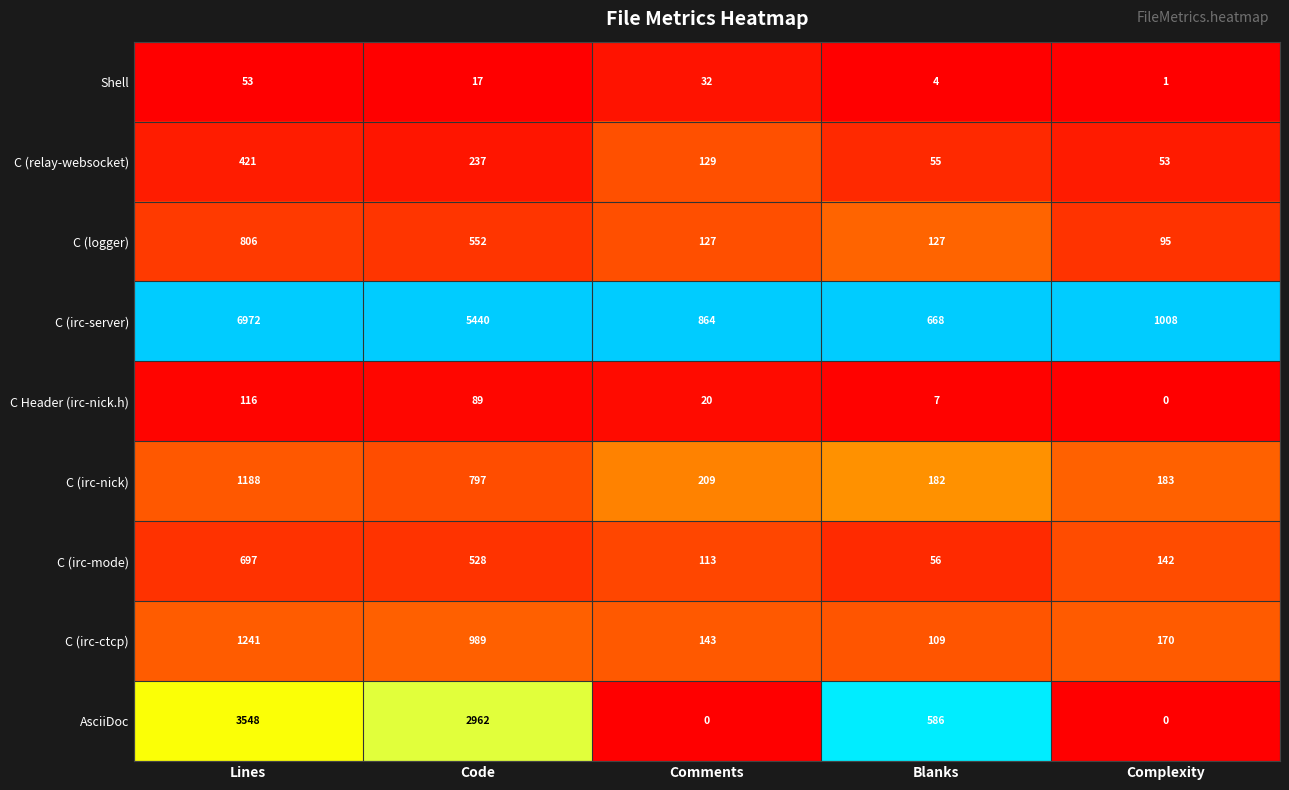

At which label does C (relay-websocket) first exceed 129?

Lines